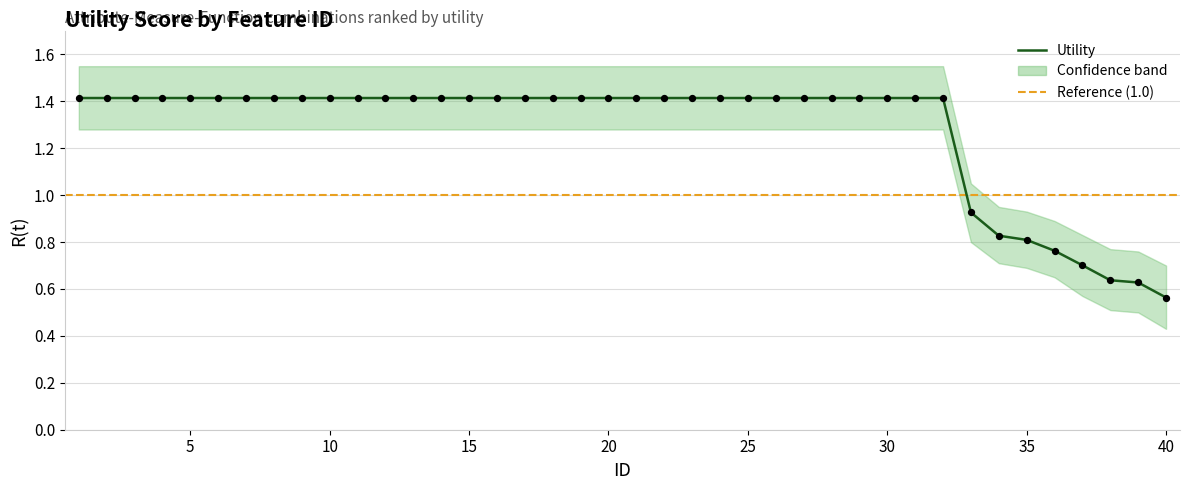

Between 38 and 21, which is larger?

21